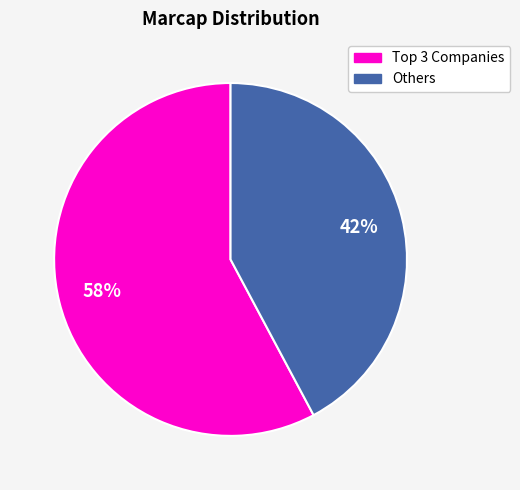

Does any single category account for the majority?

Yes